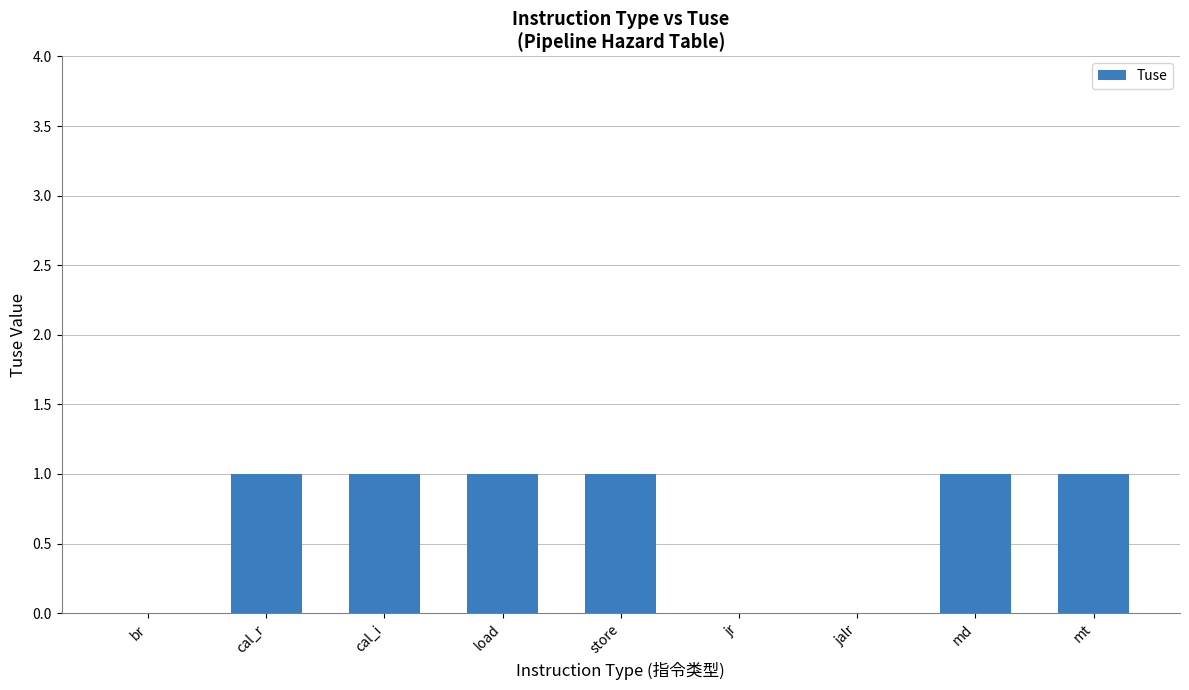

The chart shows a value of 0 at br. True or false?

True